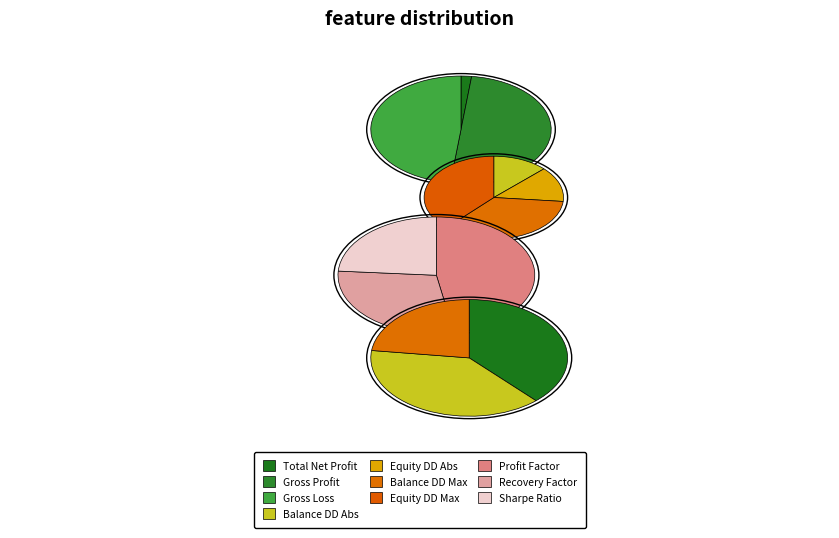

What is the change in value from Equity Drawdown Absolute to Equity Drawdown Maximal?

+61.8